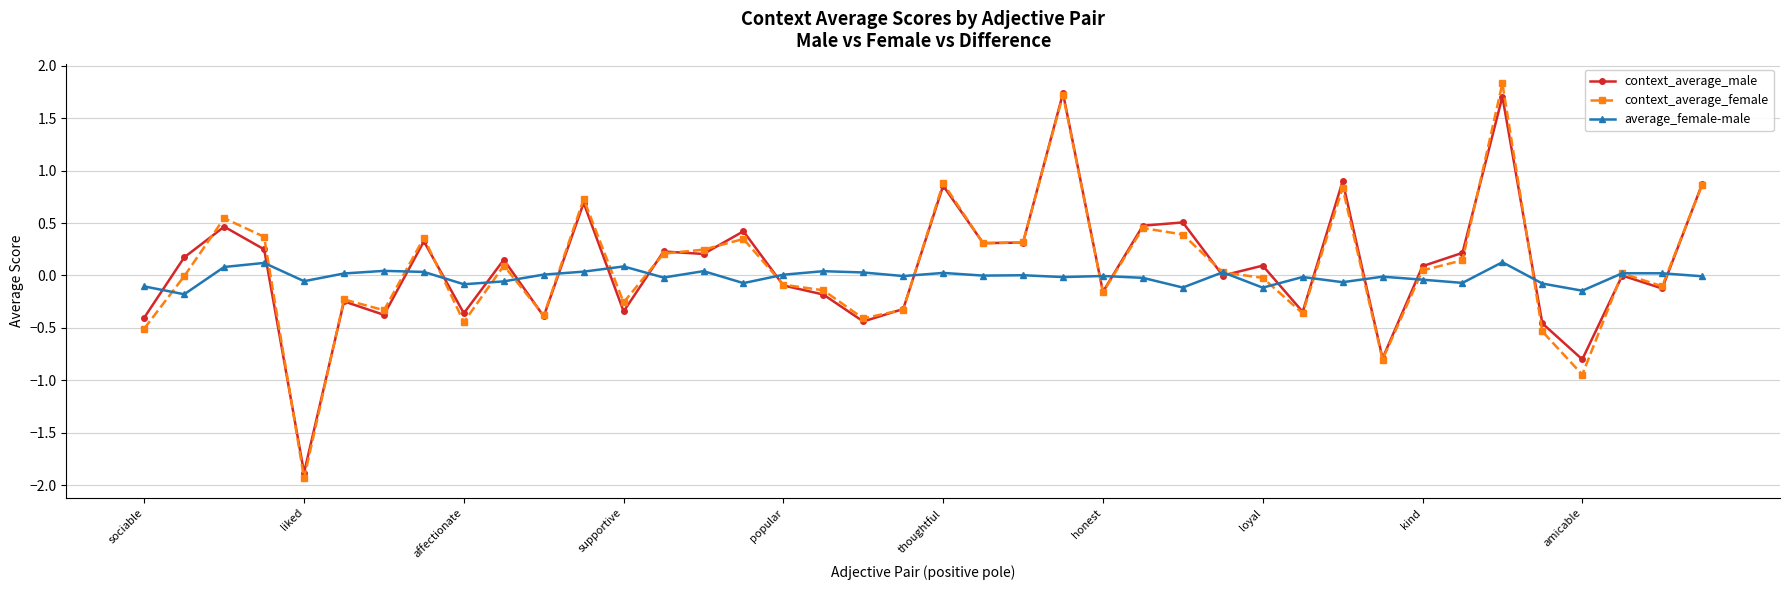

True or false: average_female-male has more than 1 points higher than both neighbors.

True